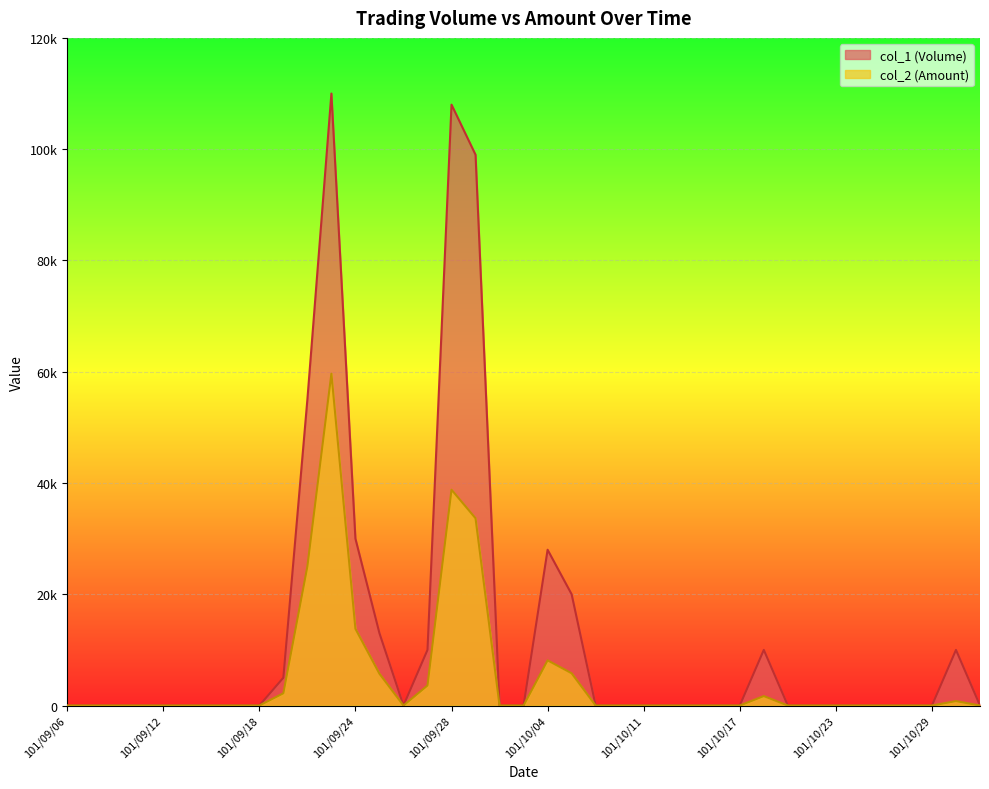

What are all the series names shown in the legend?

col_1 (Volume), col_2 (Amount)